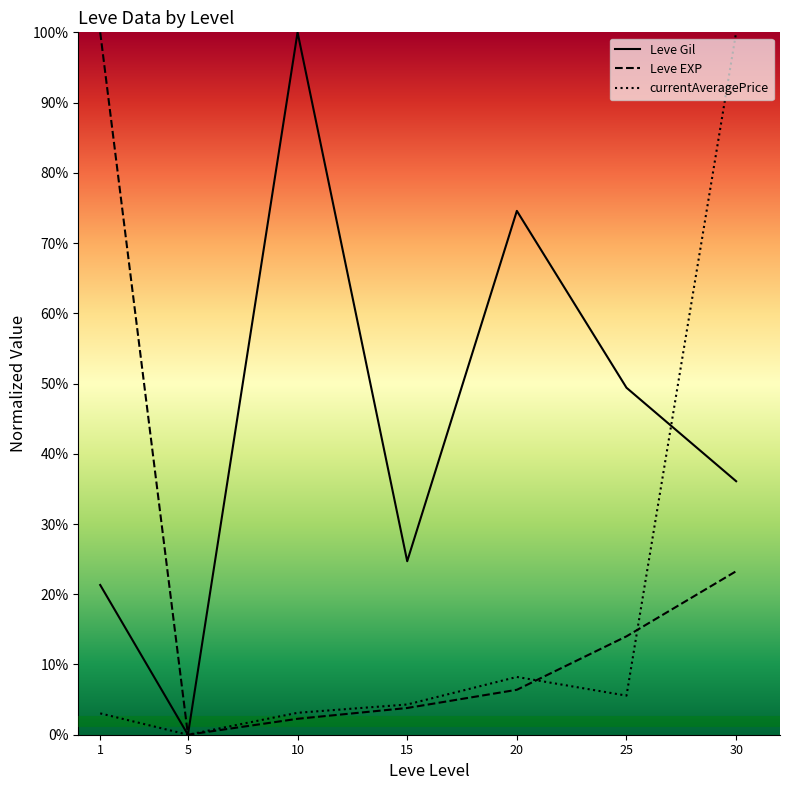

Where is the first local maximum for Leve Gil?

10